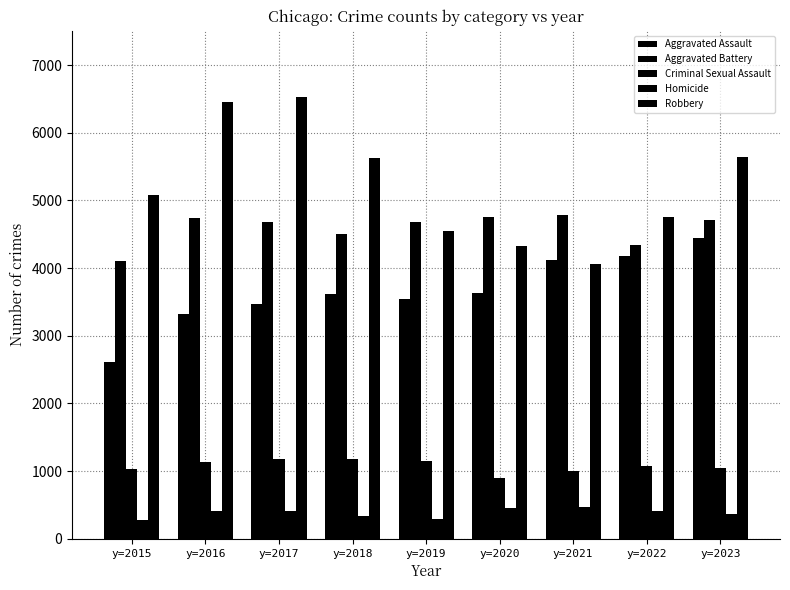

List the series in order of their peak value, highest first.

Robbery, Aggravated Battery, Aggravated Assault, Criminal Sexual Assault, Homicide